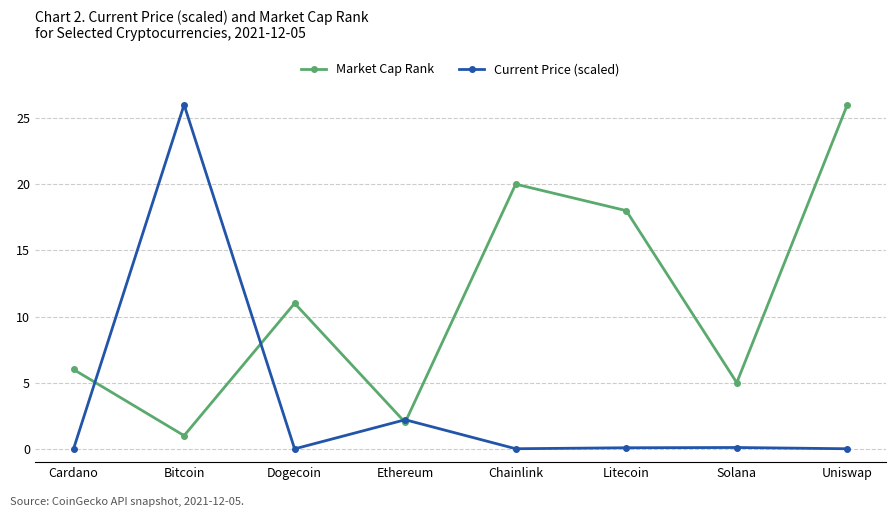

Which series has the largest total across all categories?

Market Cap Rank